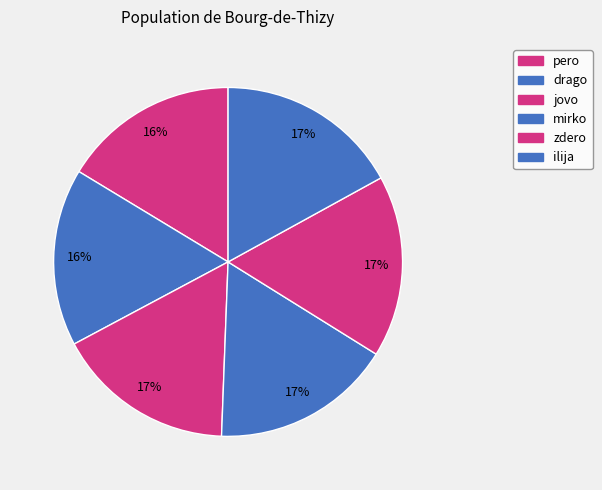

Is zdero the majority of the pie?

No